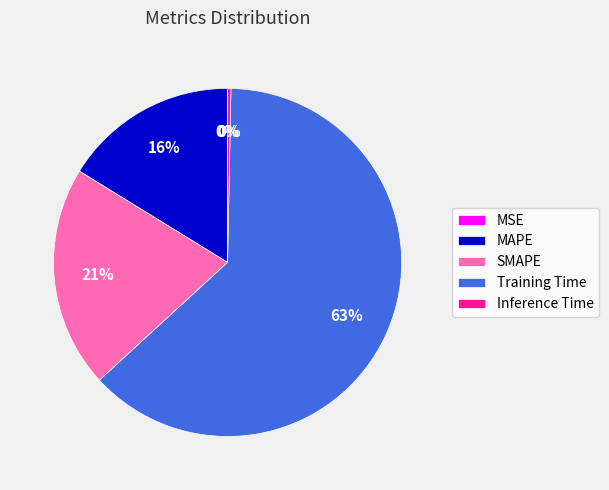

To the nearest percent, what percentage of the pie is MAPE?

16%